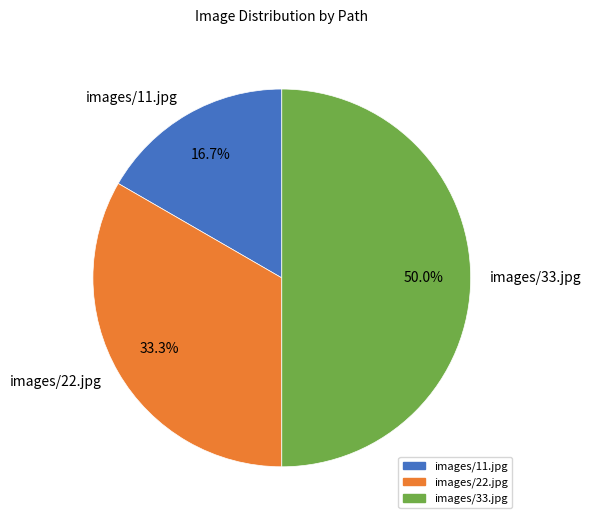

True or false: images/11.jpg accounts for 26% of the total.

False